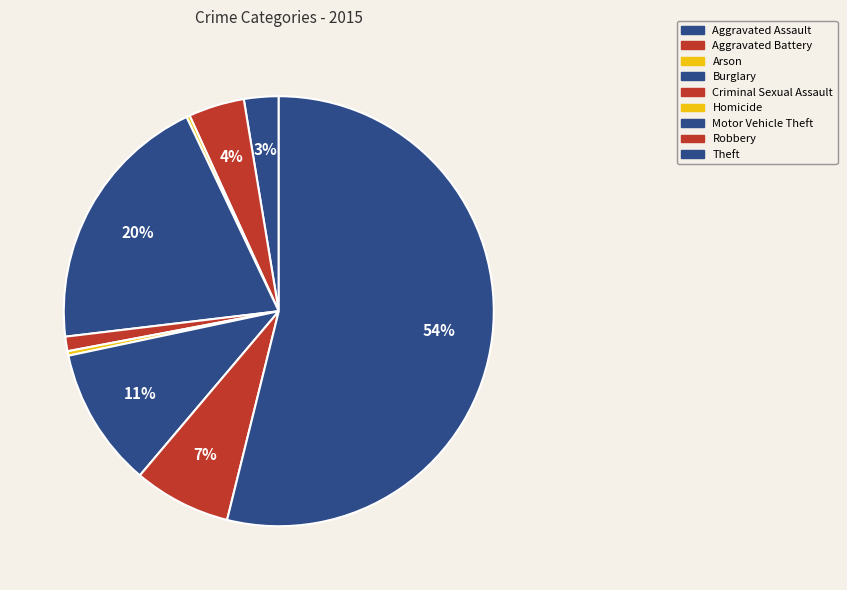

Does Theft account for over 50% of the chart?

Yes